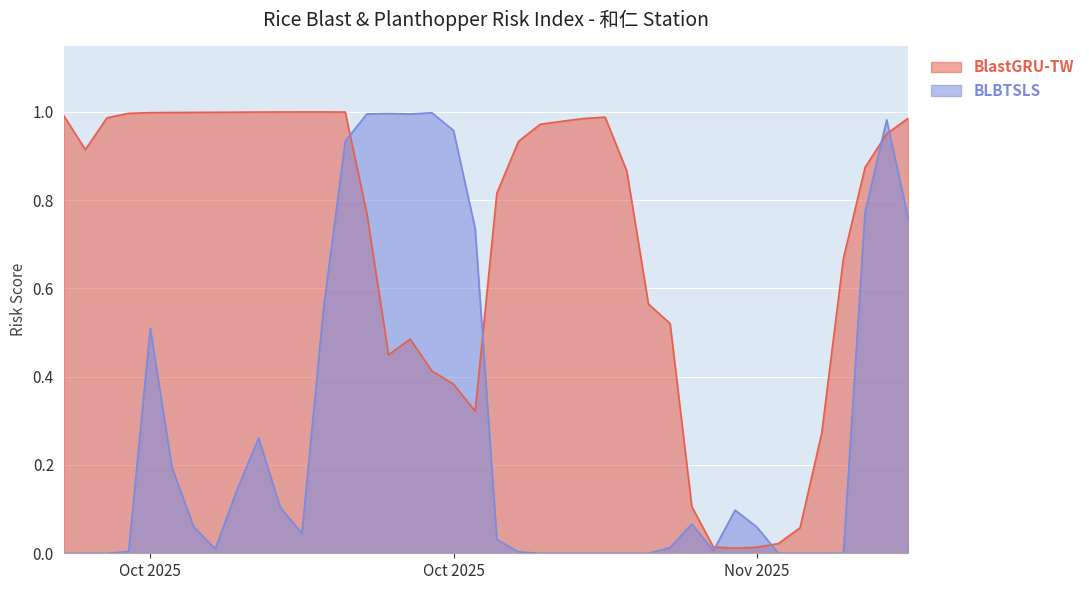

Rank the series by their average value, from highest to lowest.

BlastGRU-TW, BLBTSLS